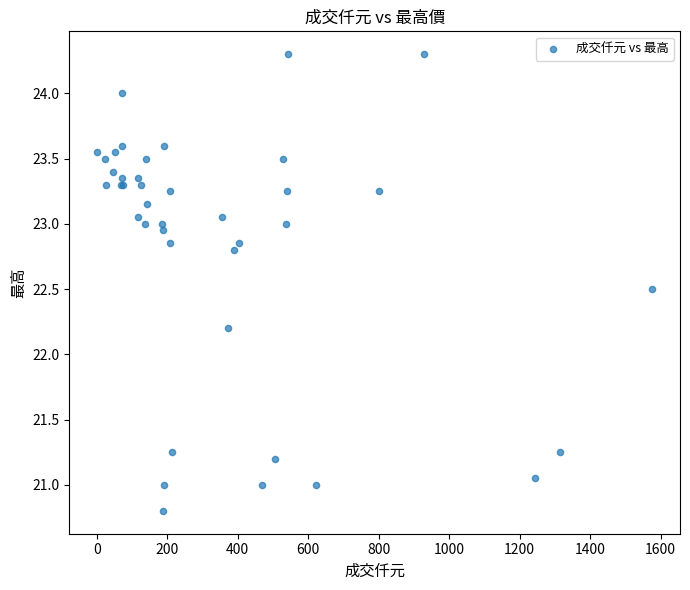

What Y value in the scatter plot is closest to 22?

22.2